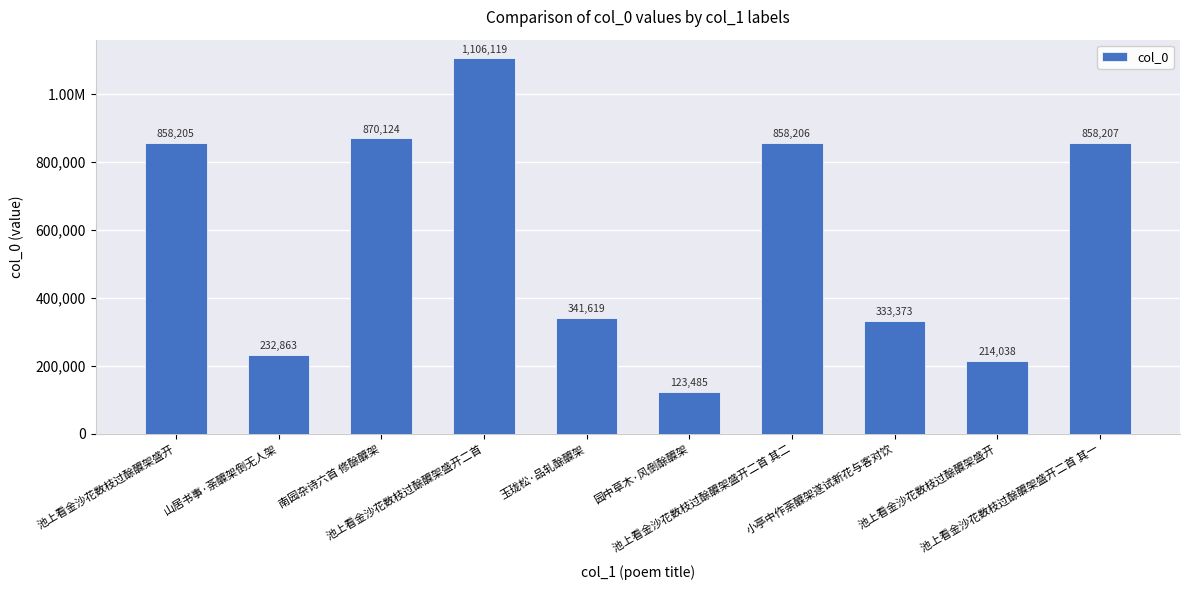

Are the bars grouped side by side (vs. stacked)?

No